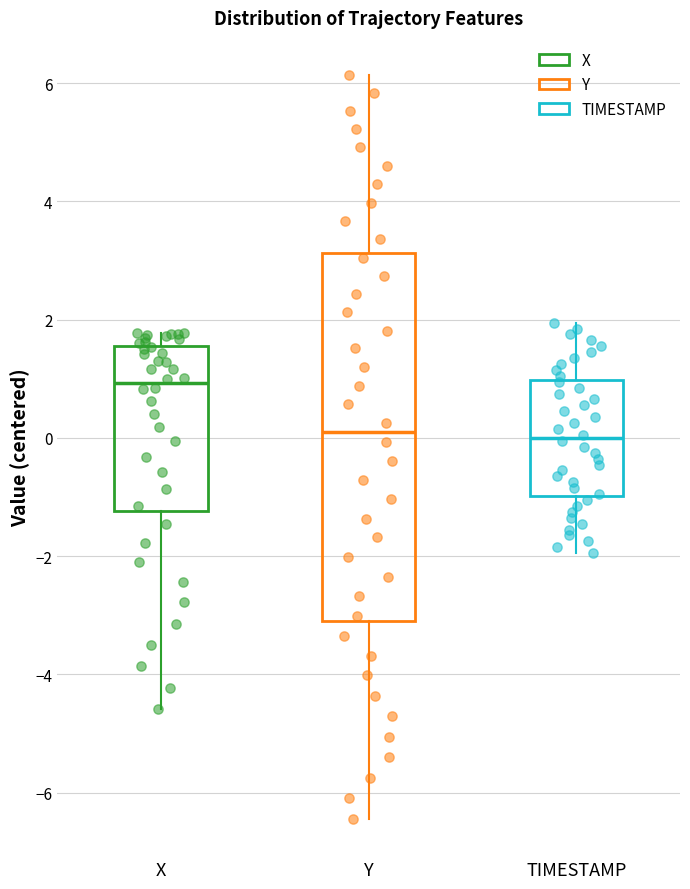

Reading left to right, read every box against the y-axis: the position of its median line, the range the box covers, and the ends of its whiskers. The values are not printed on the chart, so give them approximately, as read against the axis.

X: median 1.0, box -1.2 to 1.6, whiskers -4.6 to 1.8
Y: median 0.0, box -3.0 to 3.2, whiskers -6.4 to 6.2
TIMESTAMP: median 0.0, box -1.0 to 1.0, whiskers -2.0 to 2.0